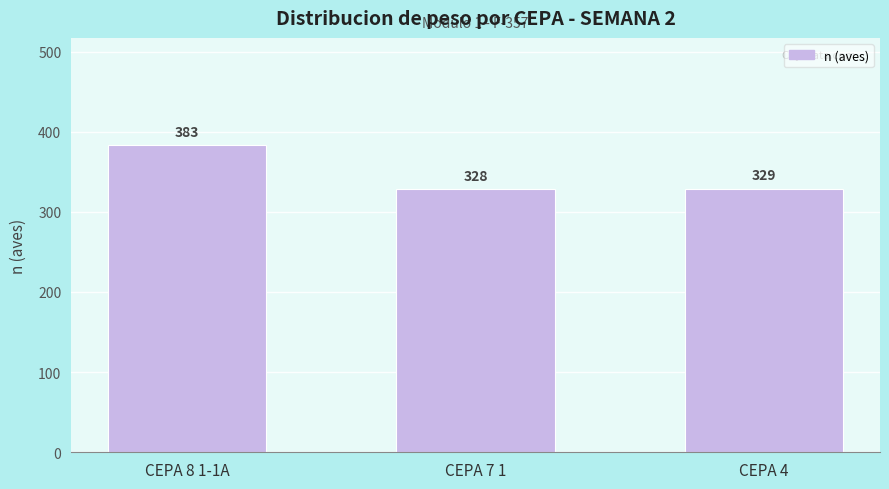

How many categories are shown in the chart?

3